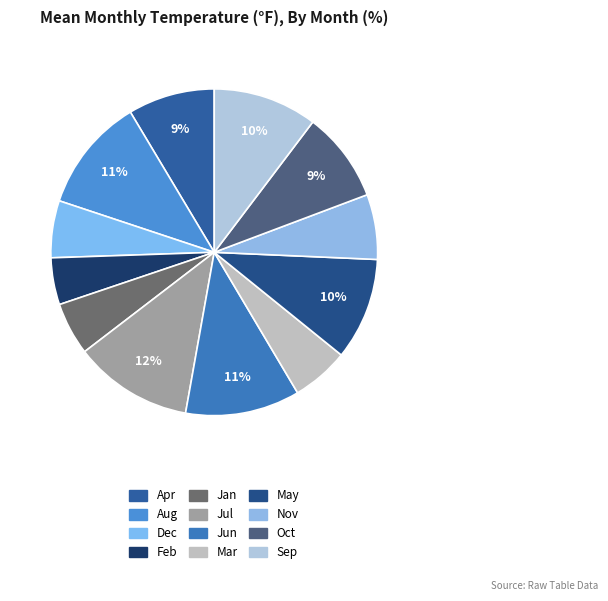

Count the number of slices in the pie.

12